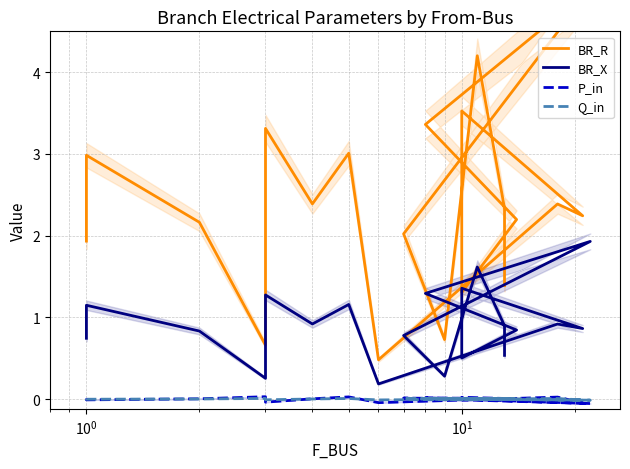

Reading left to right, extract all data points from this chart.

BR_R: 1.9	3.0	2.2	0.7	3.3	2.4	3.0	0.5	2.4	2.2	3.5	1.3	2.2	3.4	5.0	2.0	0.7	4.2	2.3	1.4
BR_X: 0.7	1.1	0.8	0.3	1.3	0.9	1.2	0.2	0.9	0.9	1.4	0.5	0.8	1.3	1.9	0.8	0.3	1.6	0.9	0.5
P_in: 0.0	-0.0	0.0	0.0	-0.0	0.0	0.0	-0.0	0.0	-0.0	0.0	0.0	0.0	0.0	-0.1	0.0	0.0	0.0	0.0	0.0
Q_in: 0.0	-0.0	0.0	0.0	-0.0	0.0	0.0	-0.0	0.0	-0.0	0.0	0.0	0.0	0.0	-0.0	0.0	0.0	0.0	0.0	0.0